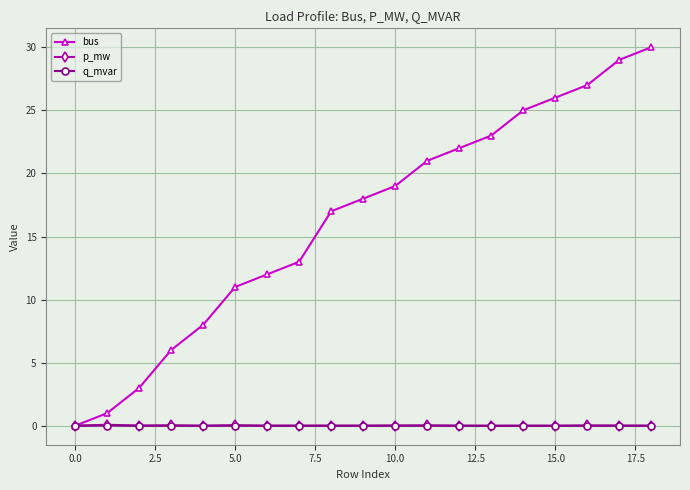

True or false: q_mvar has more than 2 points higher than both neighbors.

True